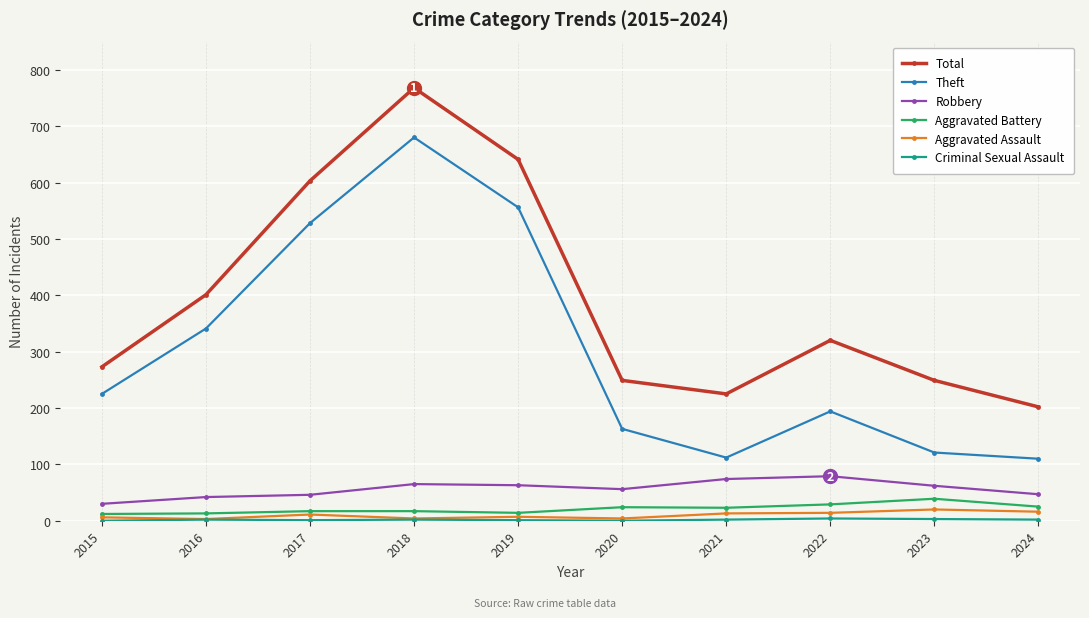

At which category does the chart reach its peak across all series?

2018